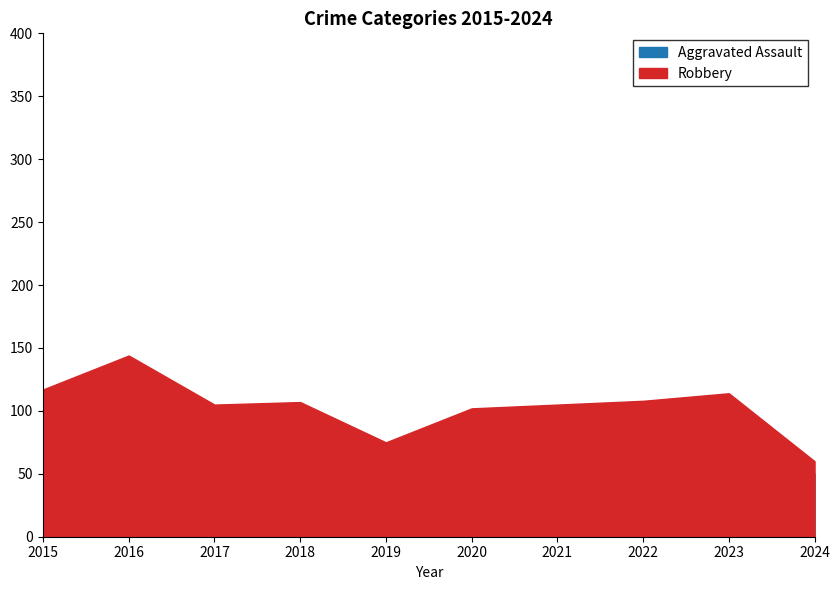

How many lines are shown in the chart?

2